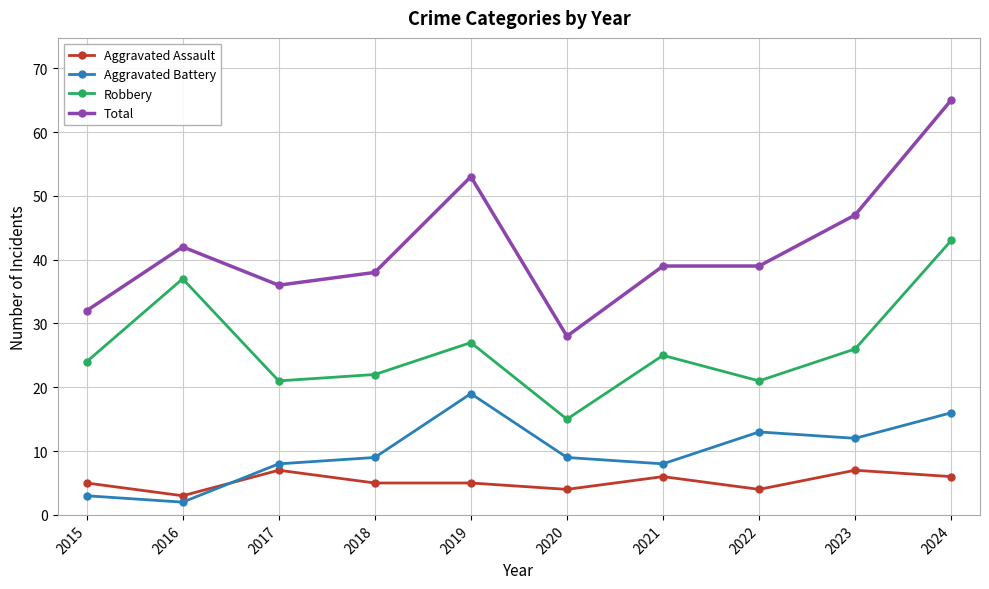

Is the value of Aggravated Assault at 2016 greater than the value of Total at 2016?

No